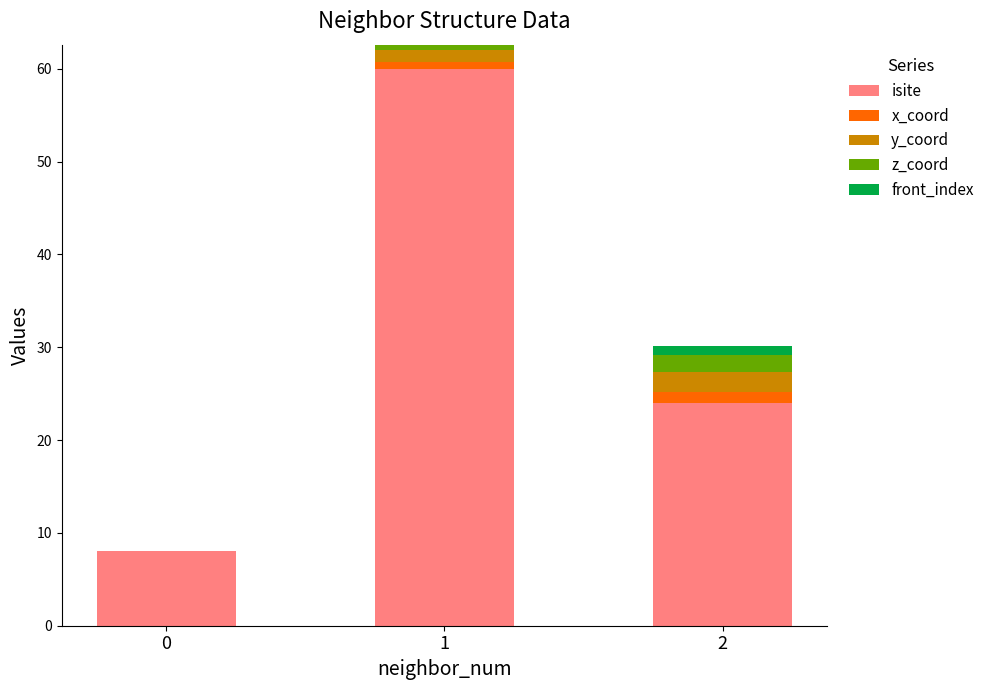

Are the bars grouped side by side (vs. stacked)?

No